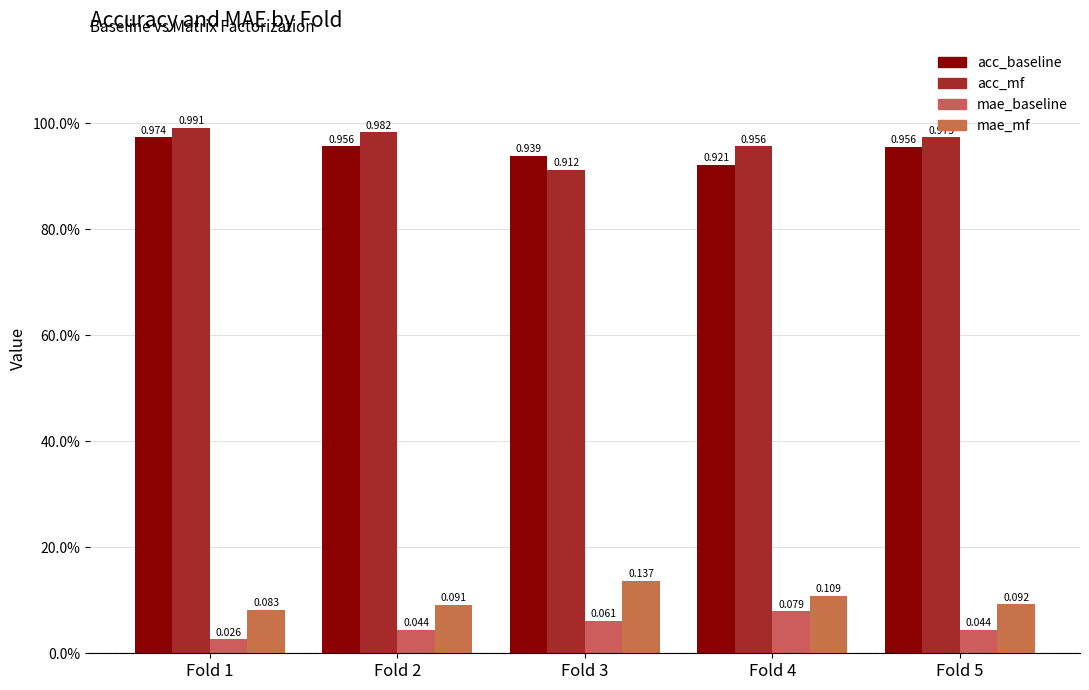

Does the chart contain any negative values?

No